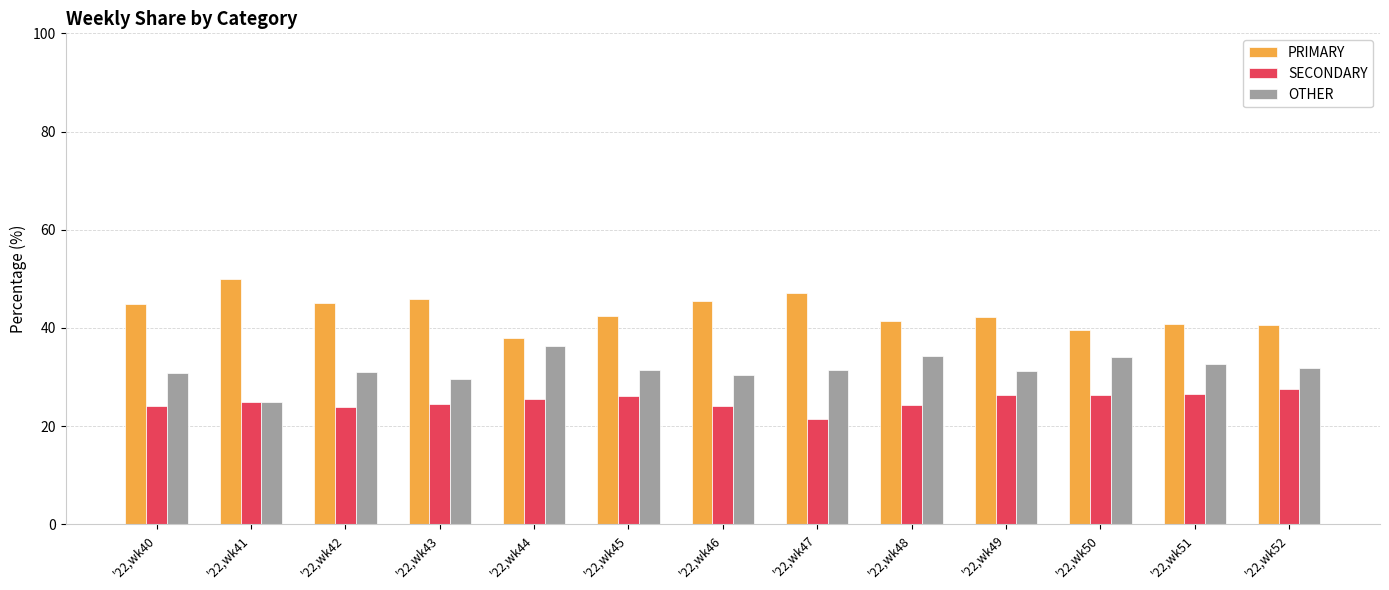

The value of SECONDARY at '22,wk48 is 11.5. True or false?

False